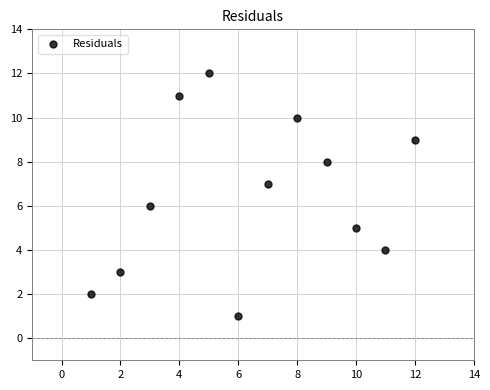

What is the range of X values (max minus min)?

11